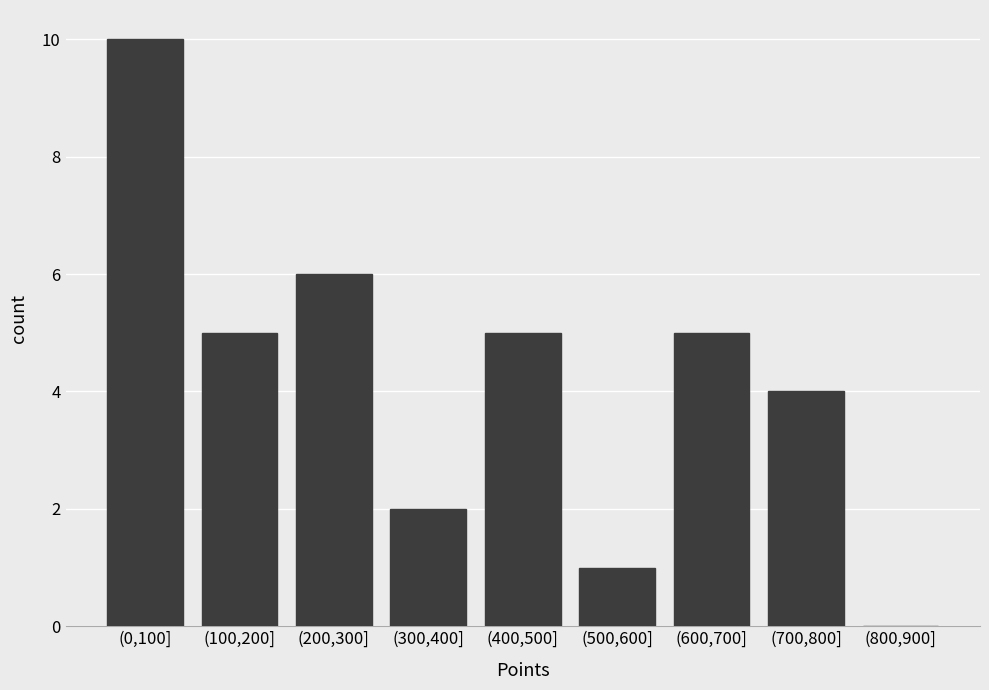

Reading left to right, what are all the values shown in this chart?

(0,100]=10	(100,200]=5	(200,300]=6	(300,400]=2	(400,500]=5	(500,600]=1	(600,700]=5	(700,800]=4	(800,900]=0